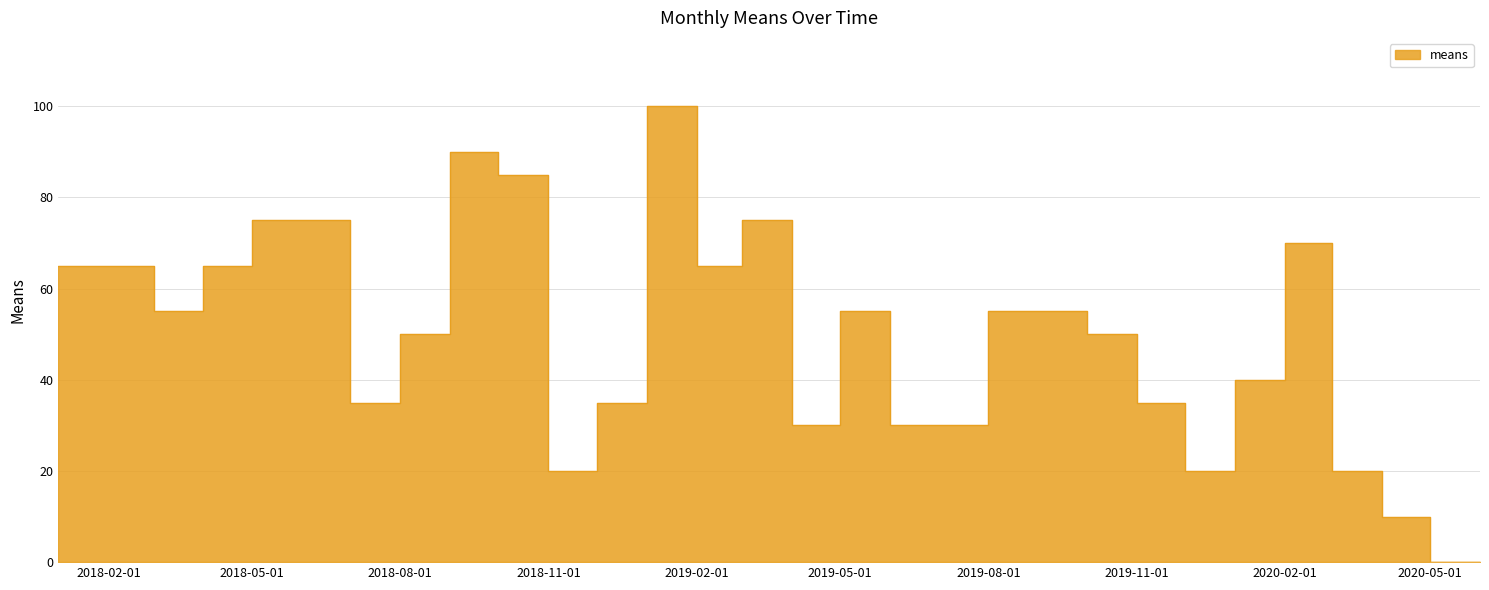

What is the label of the 27th point from the left?

2020-03-01